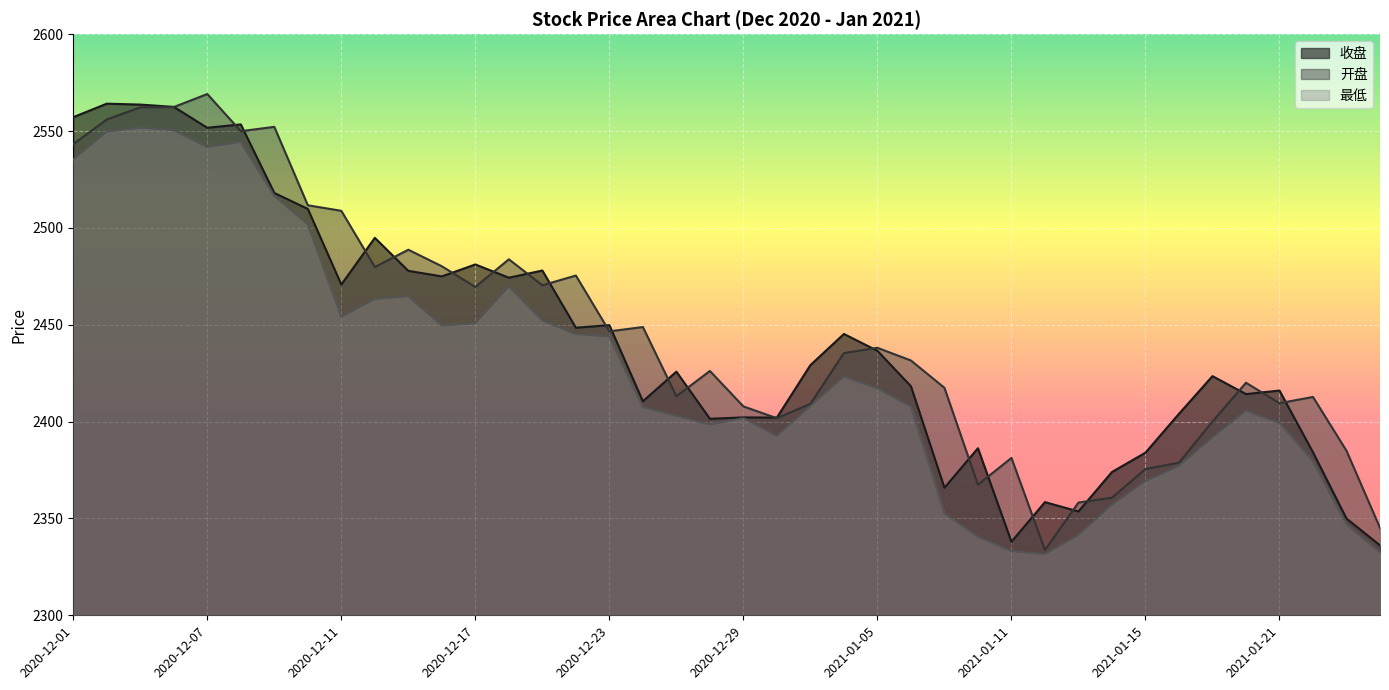

At which category does 开盘 reach its first local peak?

2020-12-07